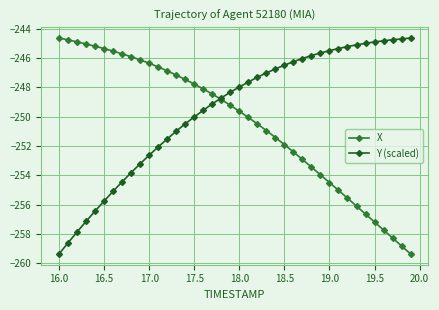

What is the maximum value for X?

-244.6